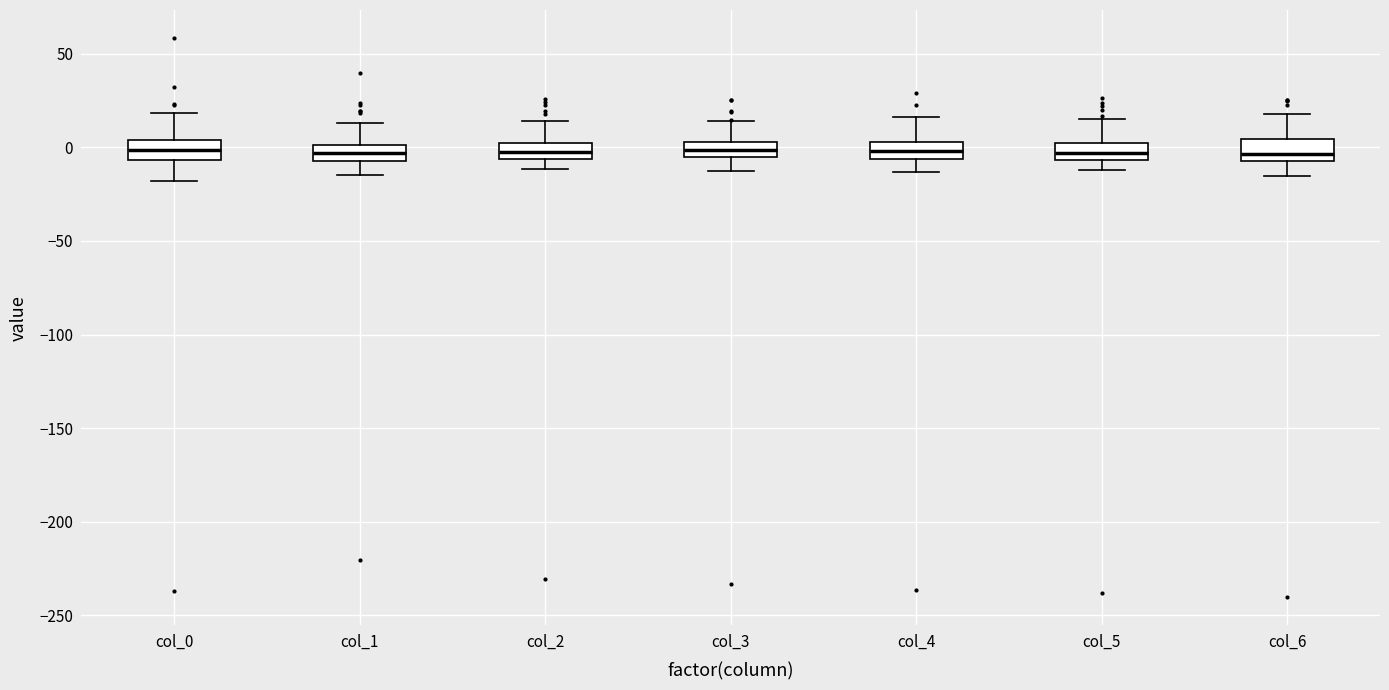

Reading left to right, transcribe this box plot: for each box, give where its median line is, the range the box spans, and where its two whiskers end, as read against the y-axis. The values are not printed on the chart, so give them approximately, as read against the axis.

col_0: median 0, box -5 to 5, whiskers -20 to 20
col_1: median -5 (inside the box), box -5 to 0, whiskers -15 to 15
col_2: median 0 (inside the box), box -5 to 0, whiskers -10 to 15
col_3: median 0, box -5 to 5, whiskers -10 to 15
col_4: median 0, box -5 to 5, whiskers -15 to 15
col_5: median -5 (inside the box), box -5 to 5, whiskers -10 to 15
col_6: median -5 (just above the box's lower edge), box -5 to 5, whiskers -15 to 20